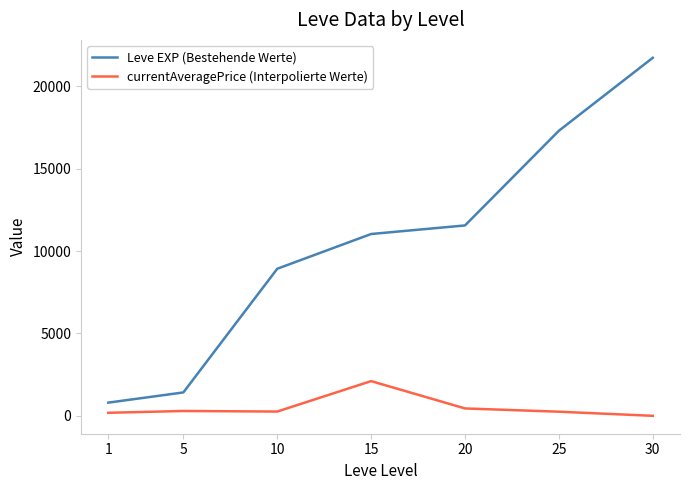

What is the greatest value displayed?

21740.0